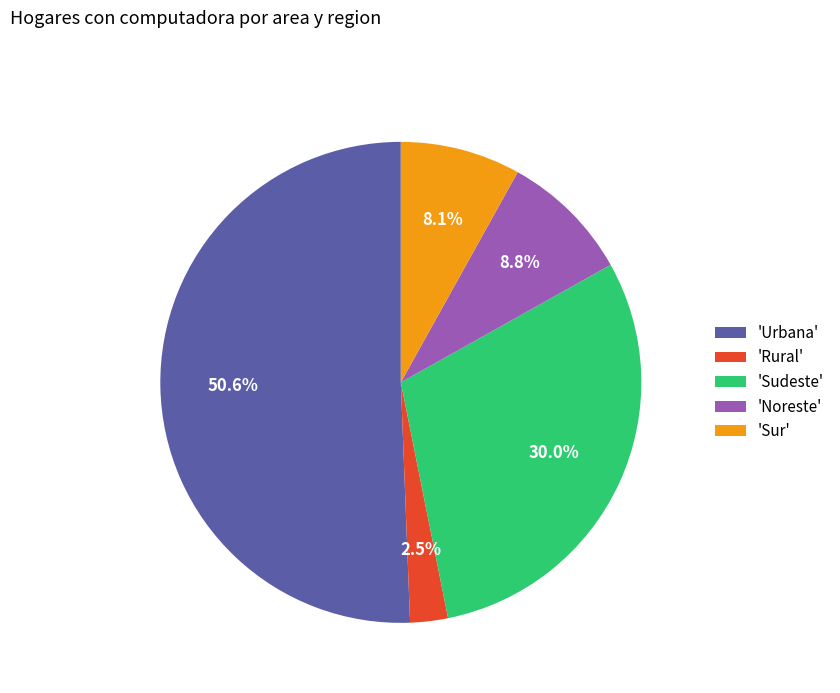

Which slice represents more than half of the pie?

'Urbana'